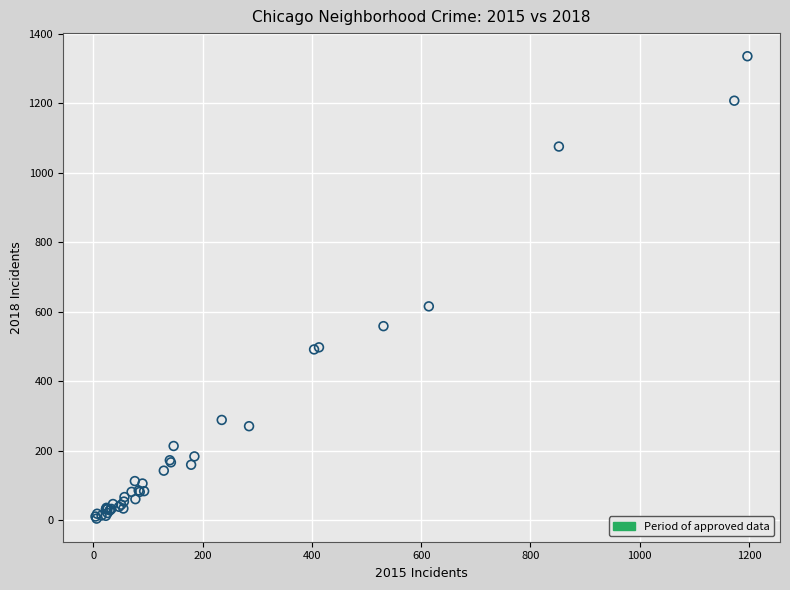

What Y value in the scatter plot is closest to 670?

616